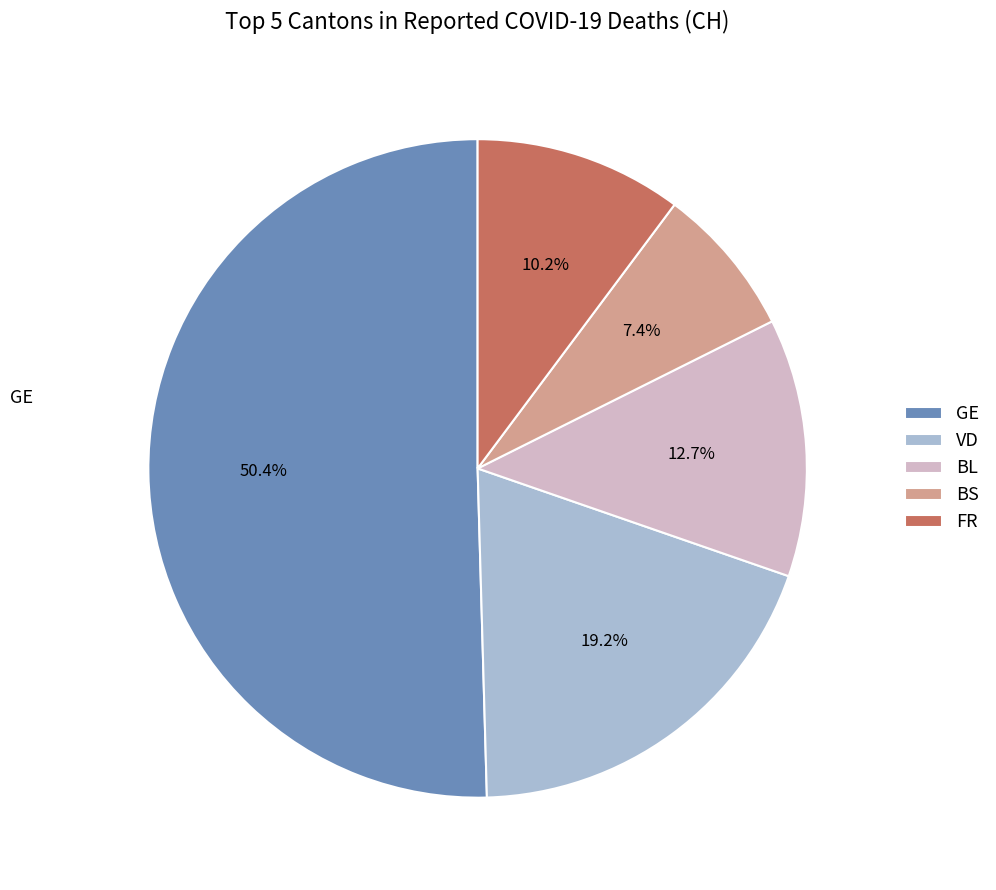

How many slices are in this pie chart?

5